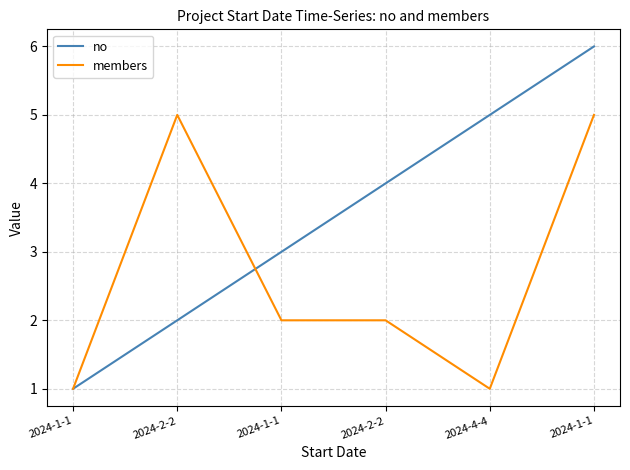

How many lines are shown in the chart?

2